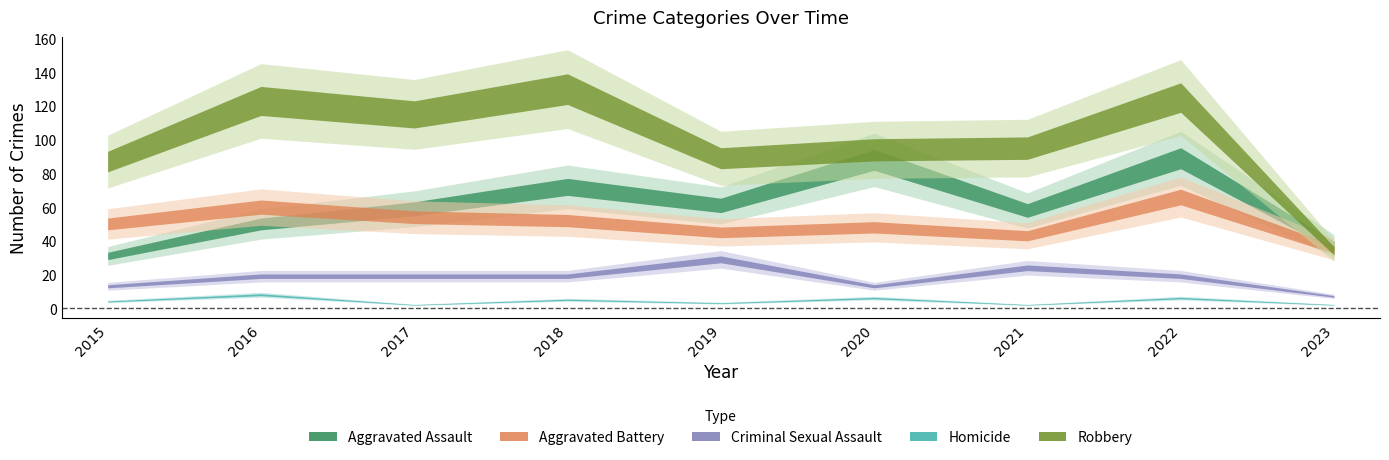

At how many categories does at least one series exceed 87?

7